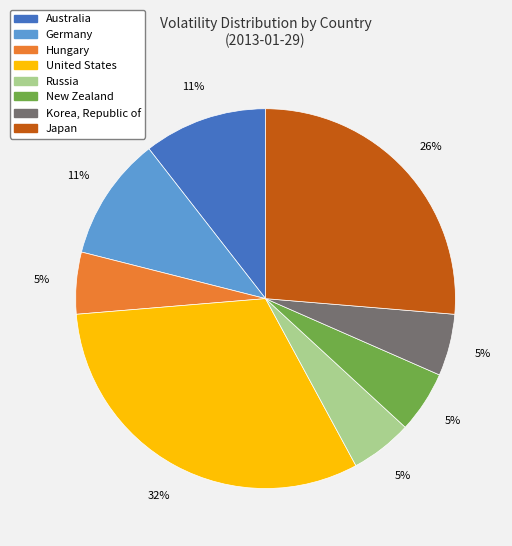

To the nearest percent, what is the average slice percentage?

12%